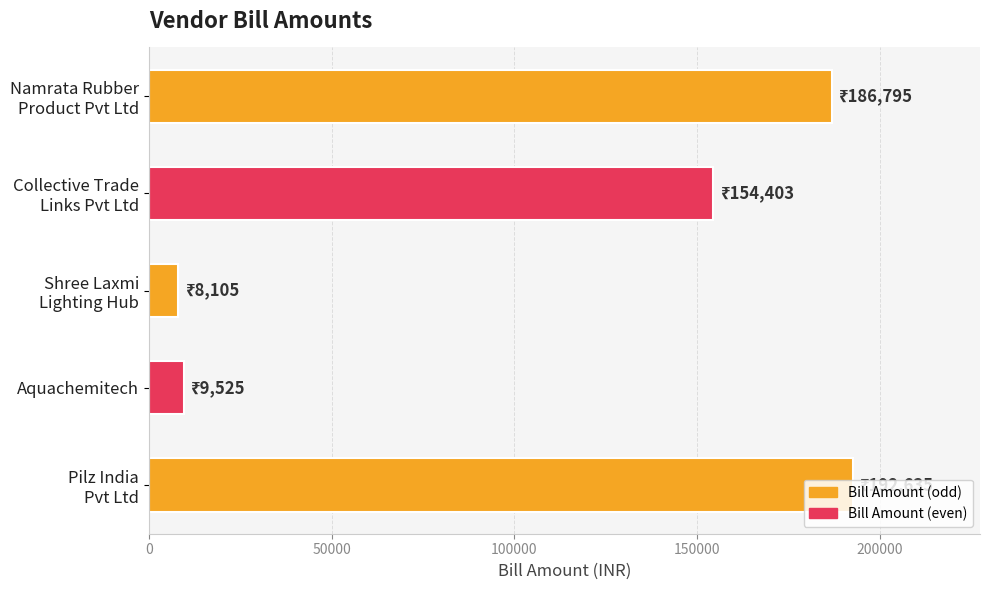

What is the difference between the second highest and minimum values?

178690